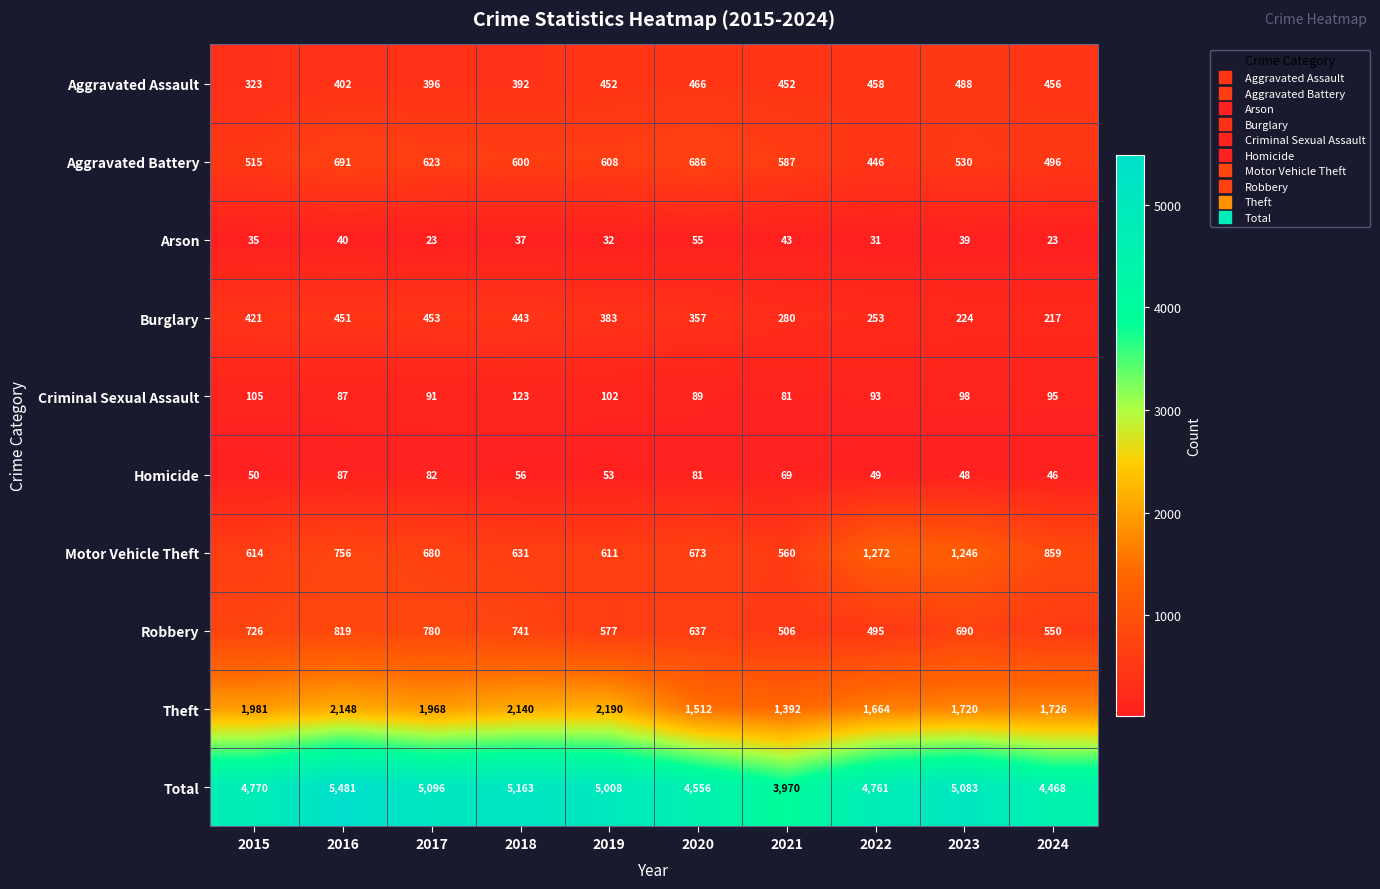

Which series has the largest total across all categories?

Total